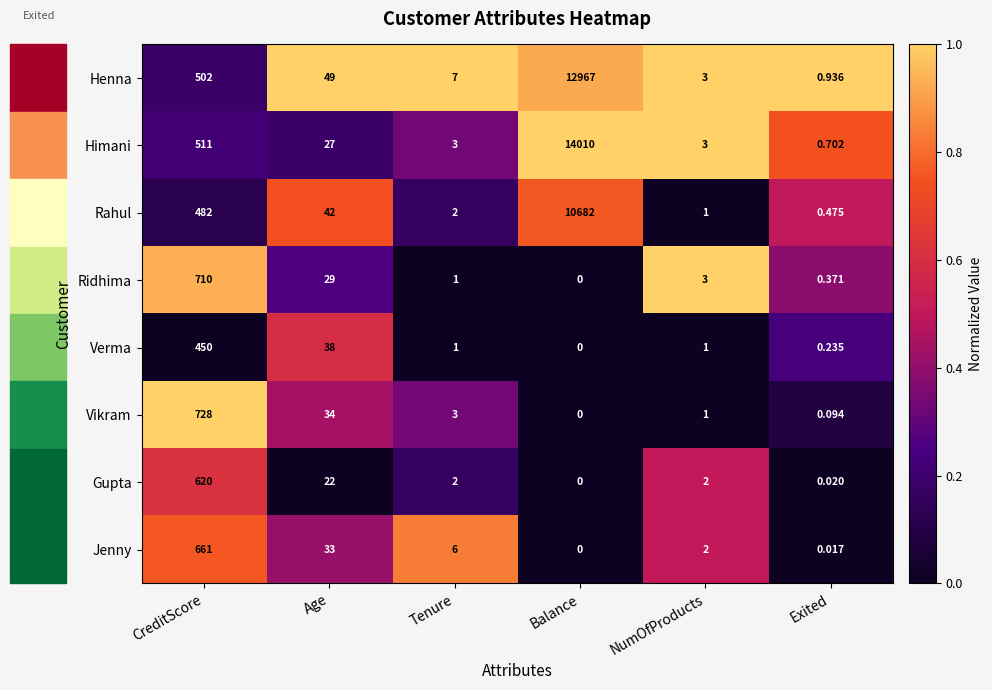

Which series has the largest range (max minus min)?

Himani